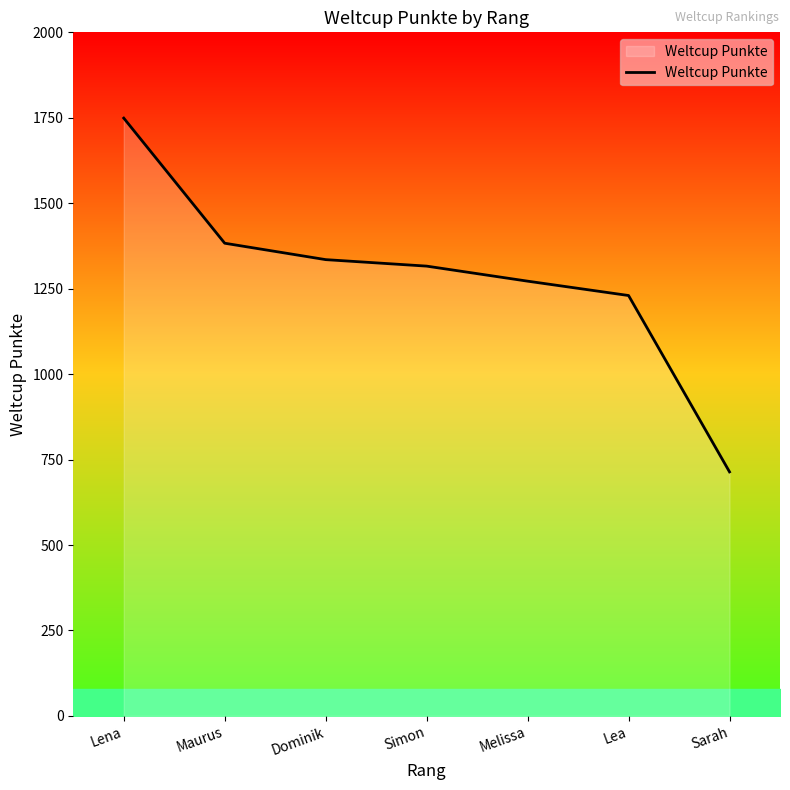

How many categories are shown in the chart?

7